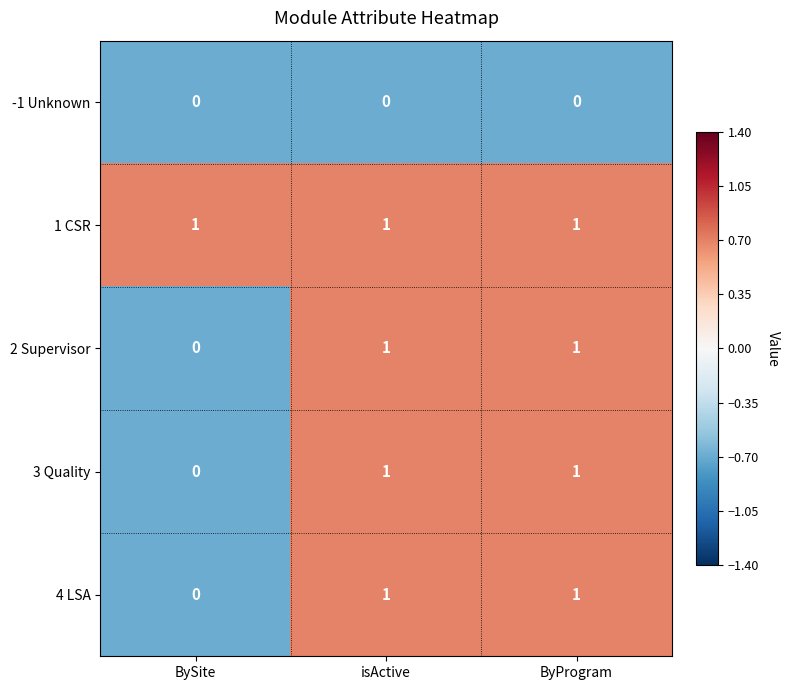

Which series has the largest total across all categories?

1 CSR